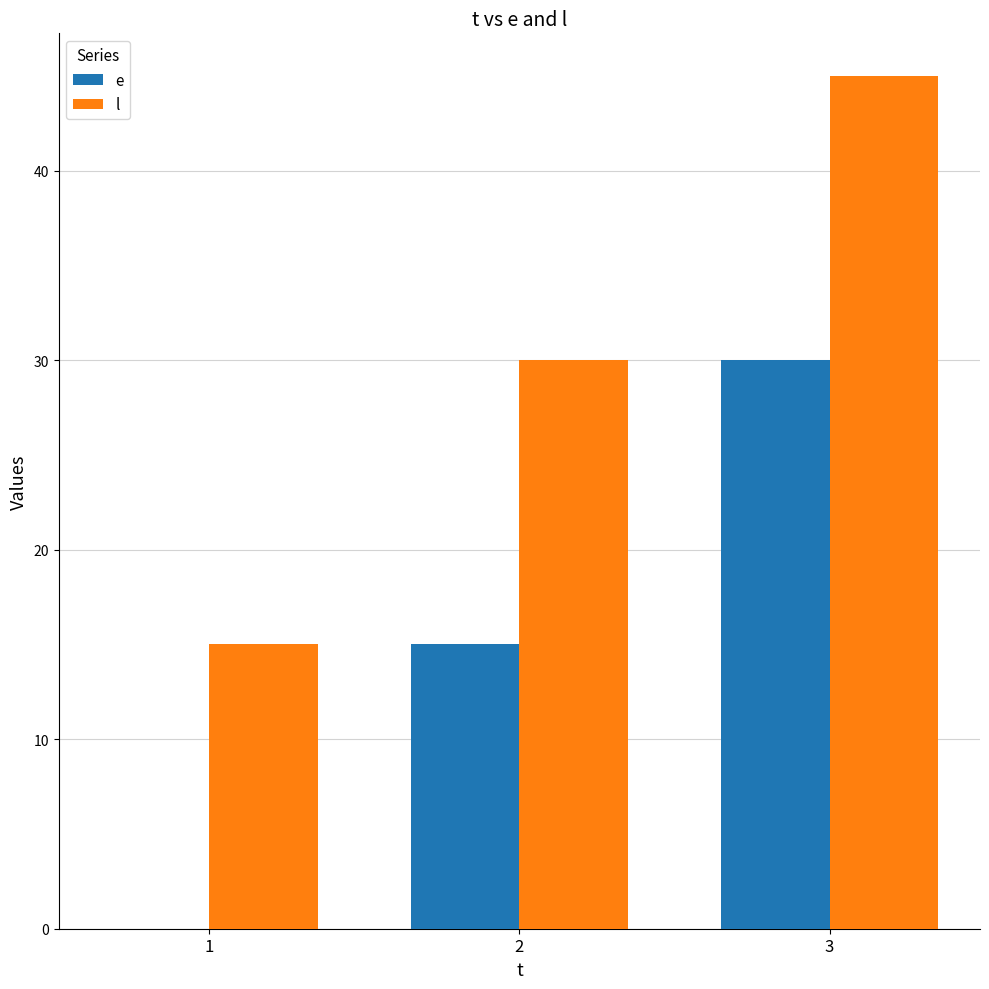

Reading left to right, extract all data points from this chart.

e: 1=0	2=15	3=30
l: 1=15	2=30	3=45